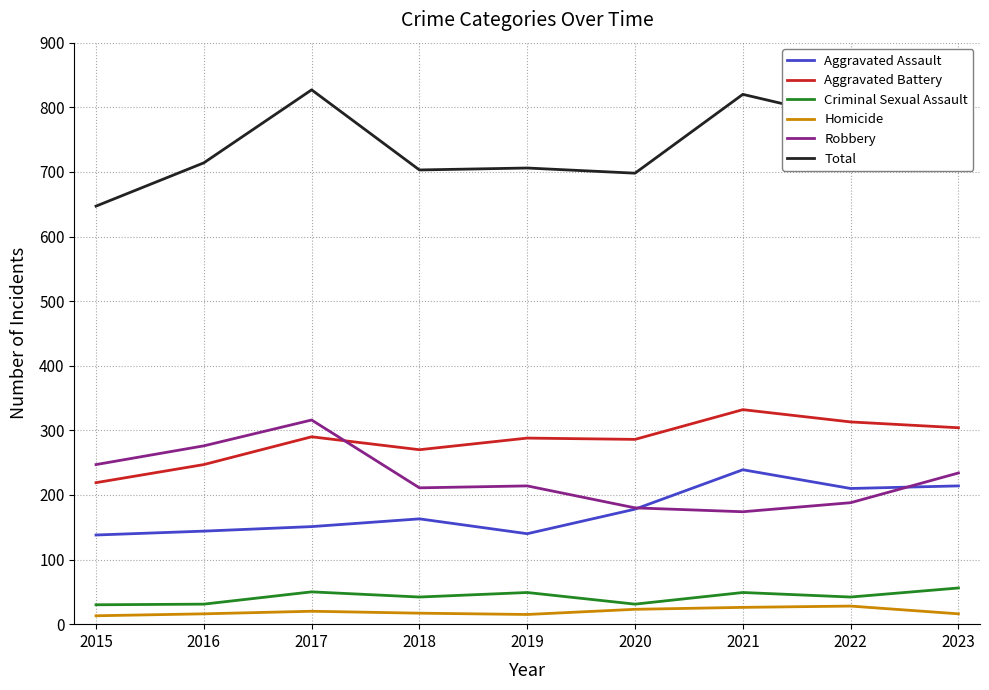

Which series has the widest spread of values?

Total